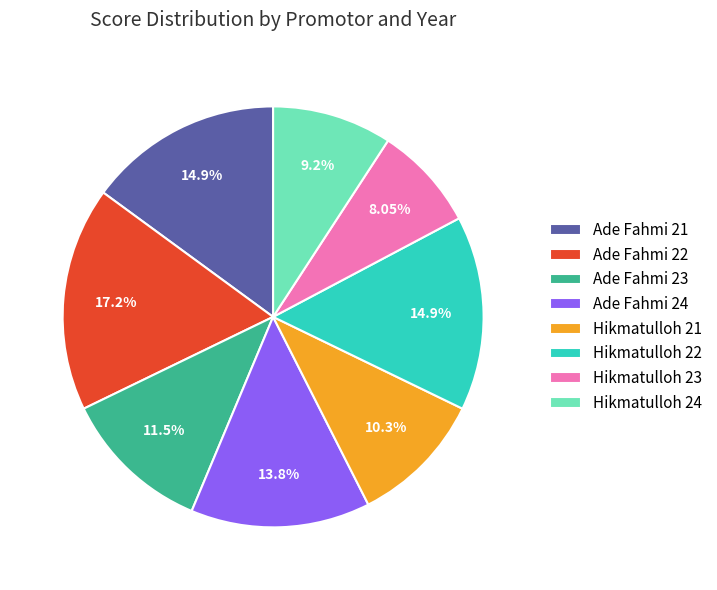

Combined, what portion of the pie is Ade Fahmi 22 and Ade Fahmi 21?

32.2%